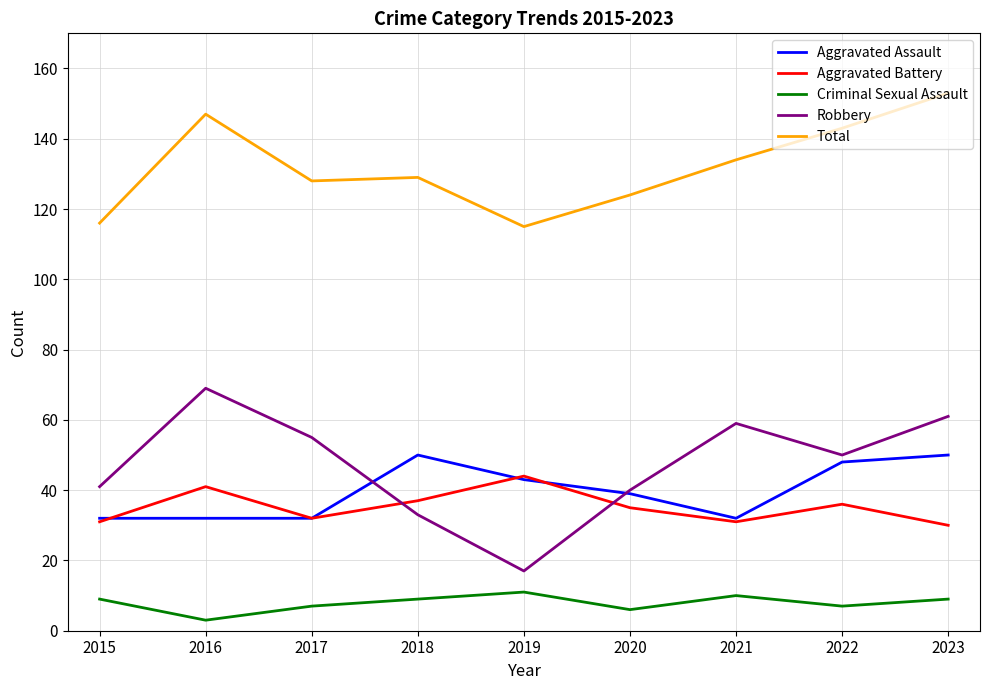

Reading left to right, list all the values displayed in this chart.

Aggravated Assault: 2015=32	2016=32	2017=32	2018=50	2019=43	2020=39	2021=32	2022=48	2023=50
Aggravated Battery: 2015=31	2016=41	2017=32	2018=37	2019=44	2020=35	2021=31	2022=36	2023=30
Criminal Sexual Assault: 2015=9	2016=3	2017=7	2018=9	2019=11	2020=6	2021=10	2022=7	2023=9
Robbery: 2015=41	2016=69	2017=55	2018=33	2019=17	2020=40	2021=59	2022=50	2023=61
Total: 2015=116	2016=147	2017=128	2018=129	2019=115	2020=124	2021=134	2022=143	2023=153